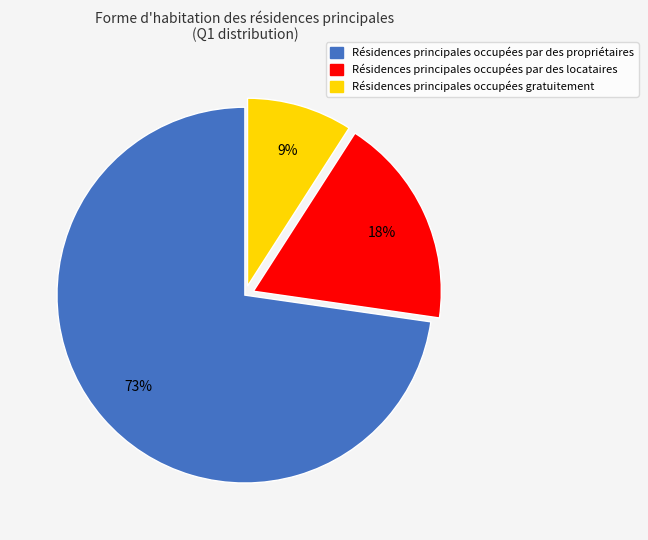

Is there any slice that represents more than half of the pie?

Yes